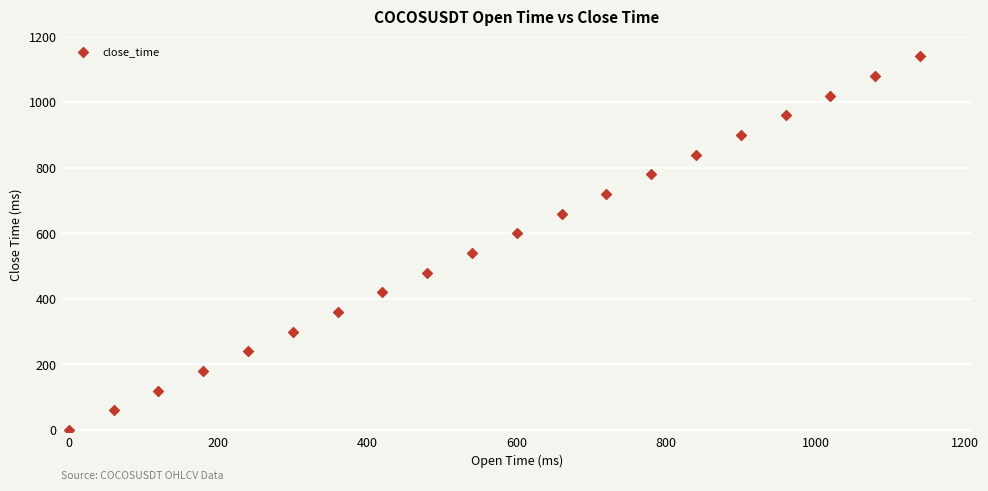

What is the range of X values (max minus min)?

1140